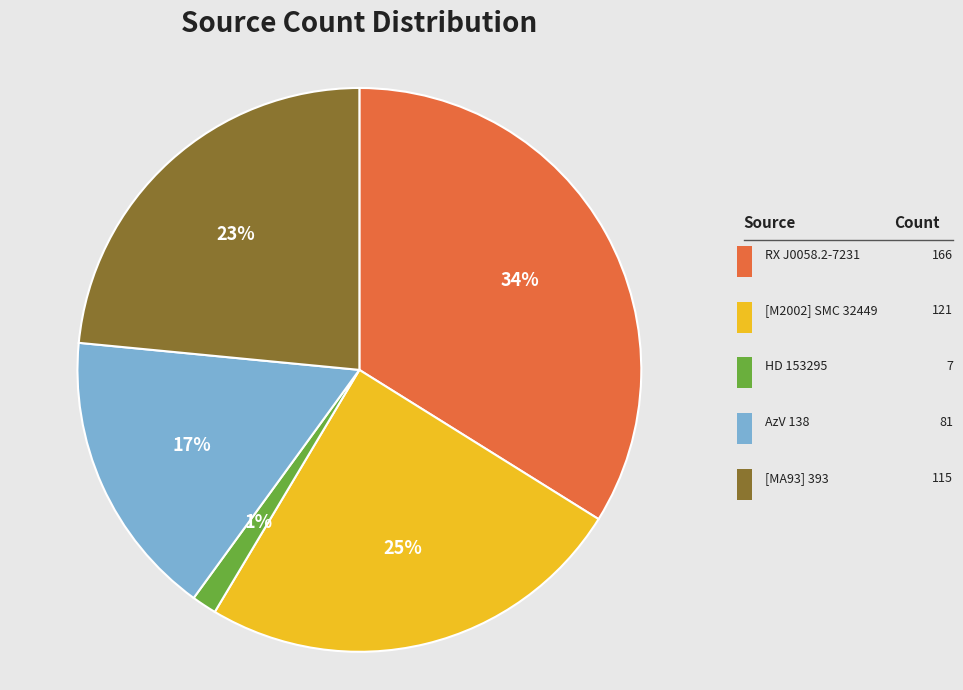

Is there any slice that represents more than half of the pie?

No